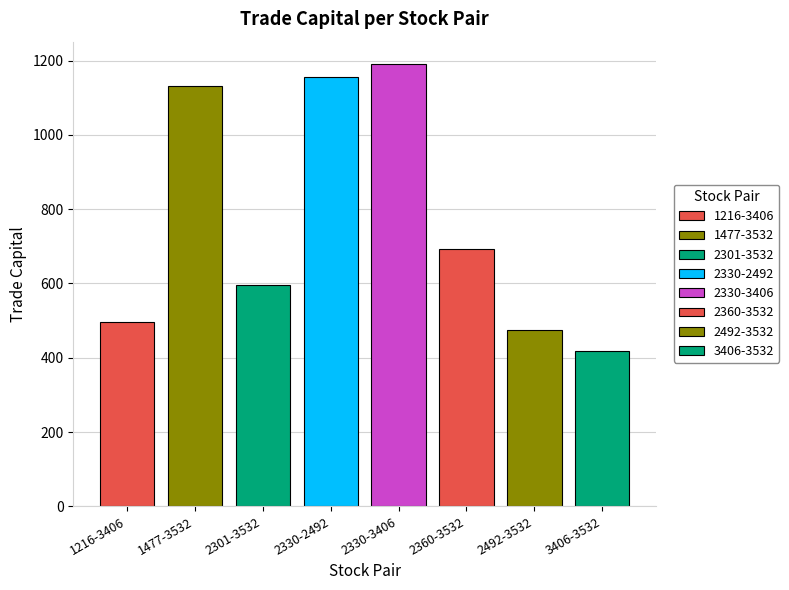

What position from the right is 2301-3532?

6